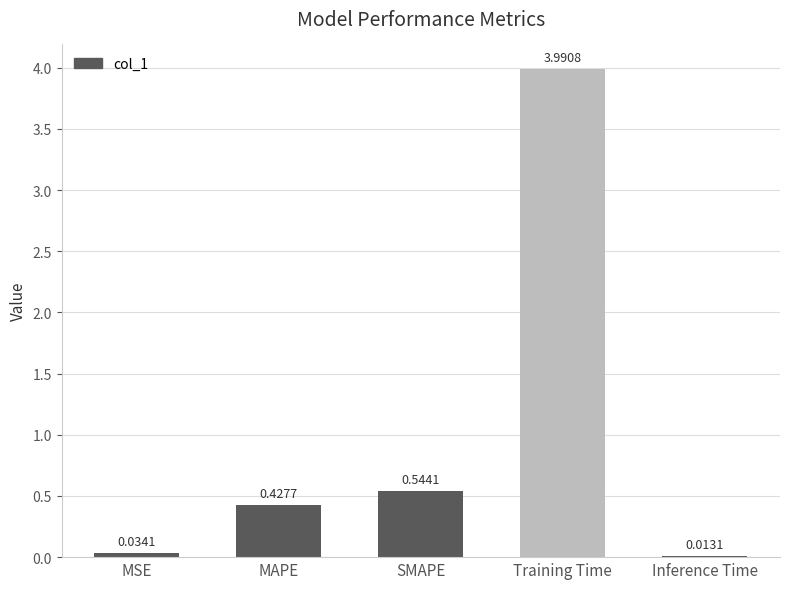

Which category has the highest value across all series?

Training Time